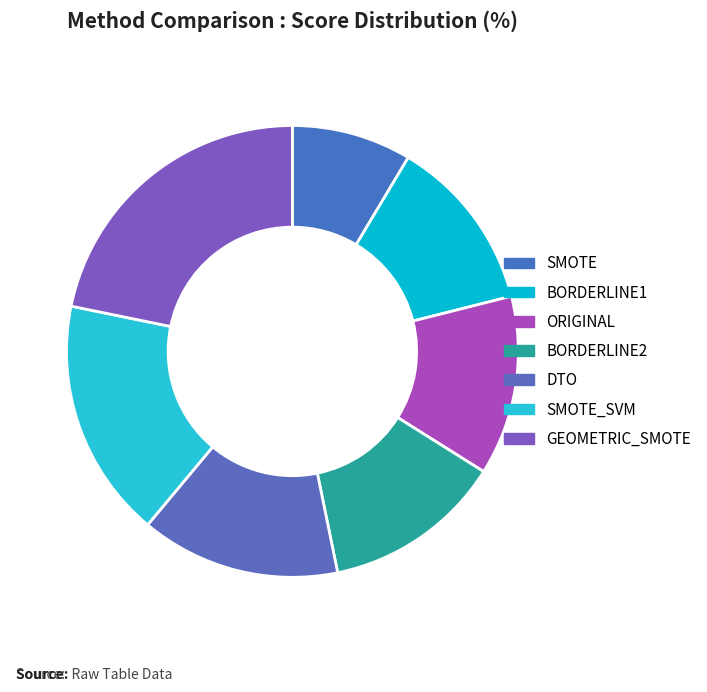

How many segments does this pie chart have?

7